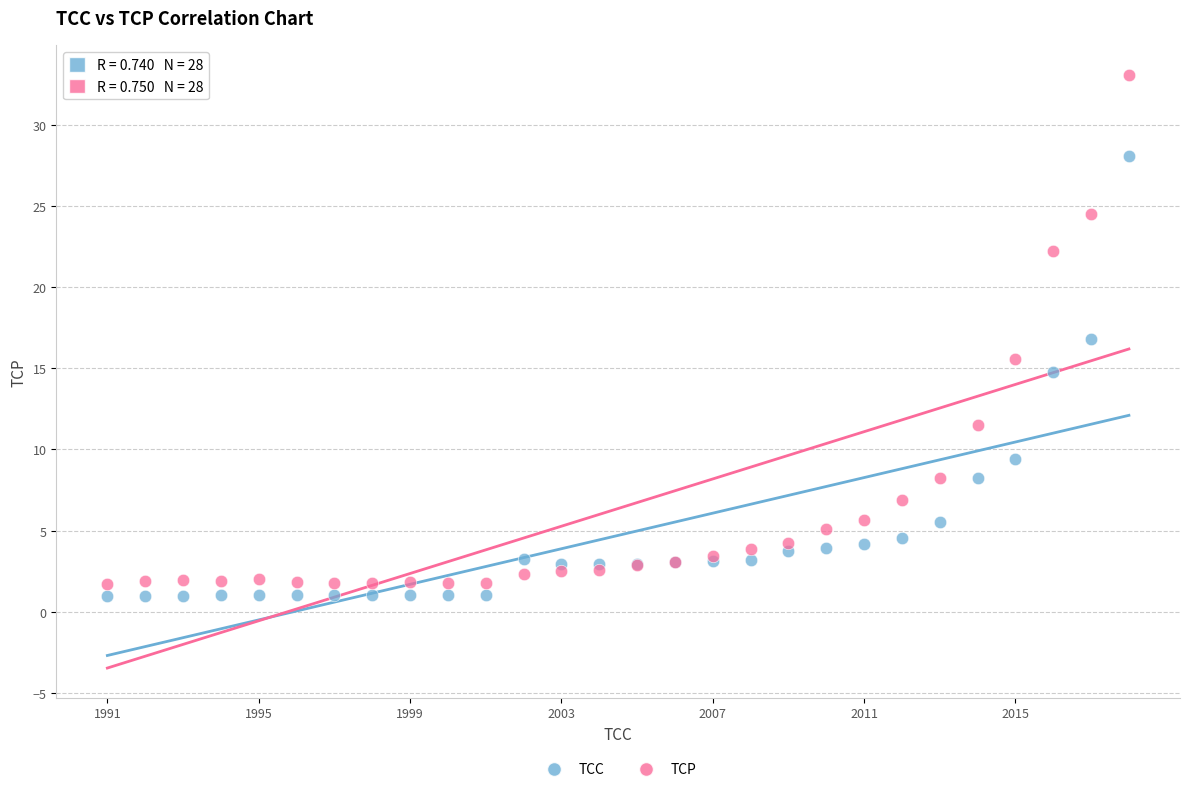

In the TCC series, what Y value is closest to 14?

14.8